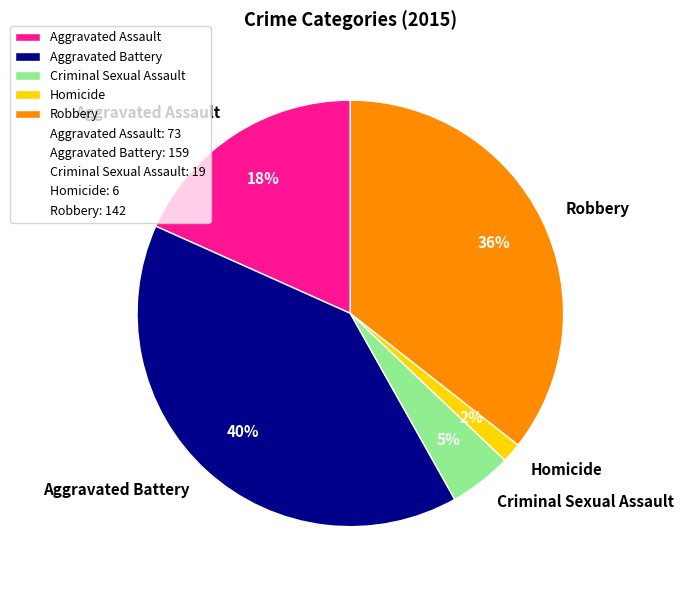

Which slice is the largest?

Aggravated Battery